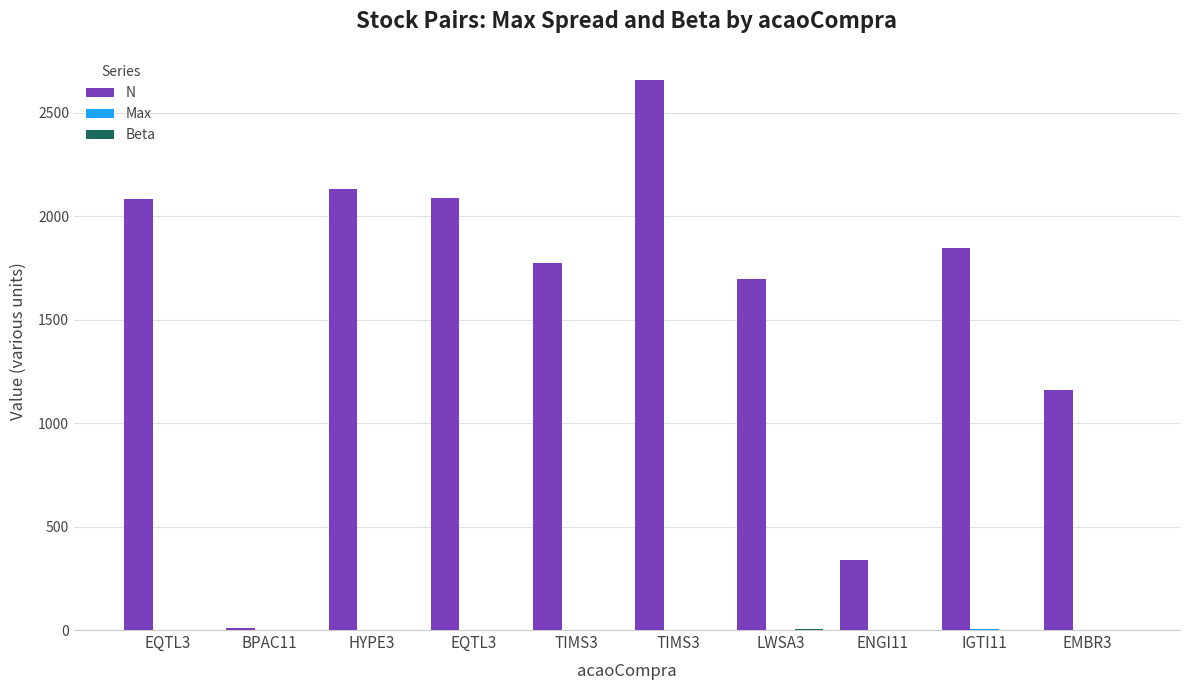

How many series are shown in this chart?

3